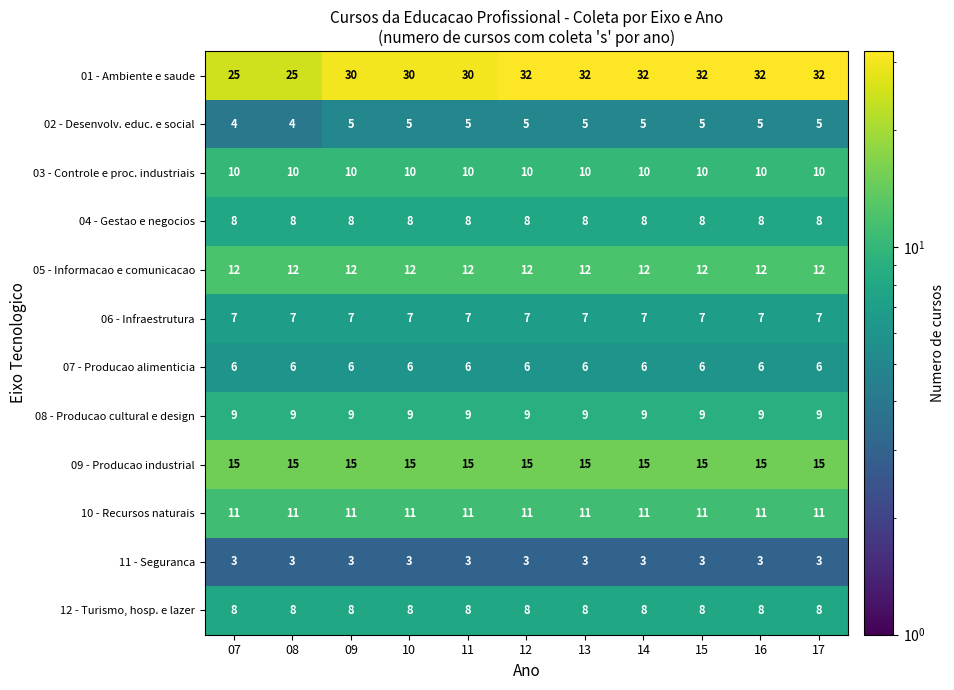

What is the highest value of the 06 - Infraestrutura series?

7